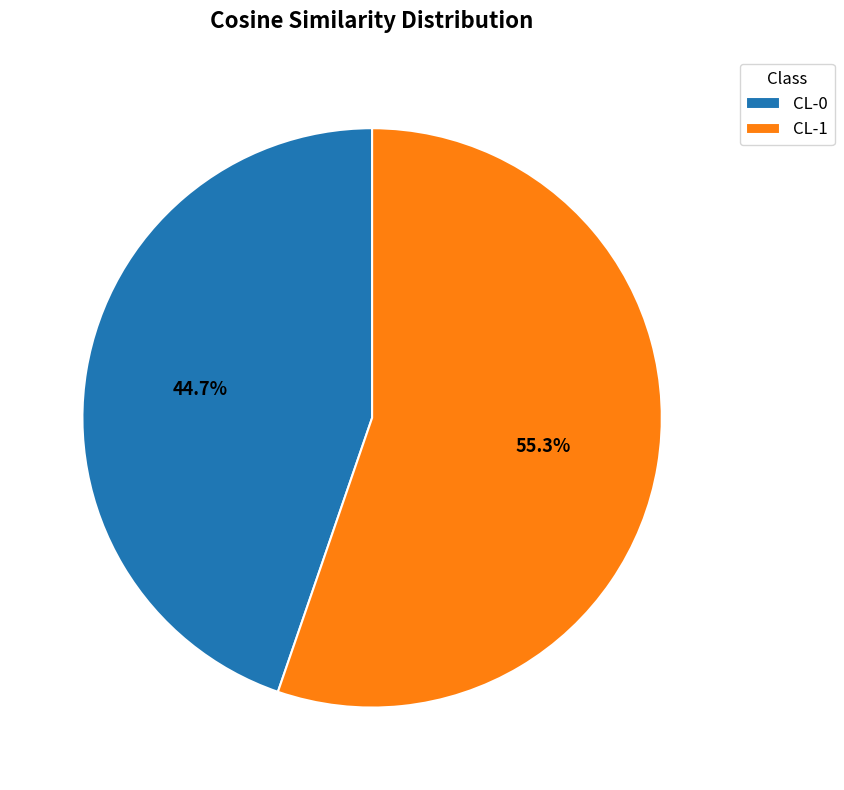

True or false: CL-1 accounts for 43% of the total.

False